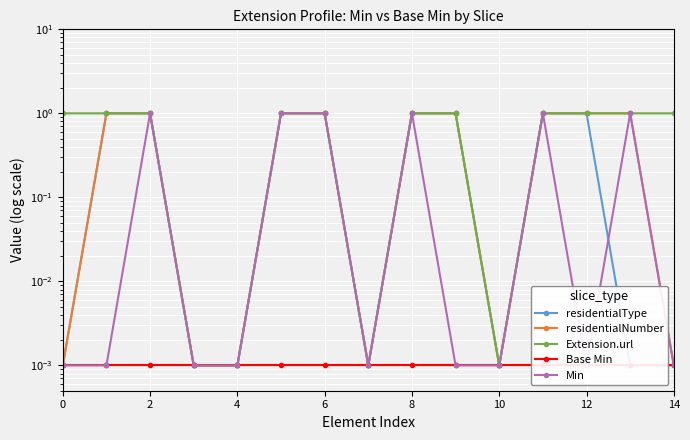

Reading left to right, list all the values displayed in this chart.

residentialType: 0.0	1.0	1.0	0.0	0.0	1.0	1.0	0.0	1.0	1.0	0.0	1.0	1.0	0.0	0.0
residentialNumber: 0.0	1.0	1.0	0.0	0.0	1.0	1.0	0.0	1.0	1.0	0.0	1.0	1.0	1.0	0.0
Extension.url: 1.0	1.0	1.0	0.0	0.0	1.0	1.0	0.0	1.0	1.0	0.0	1.0	1.0	1.0	1.0
Base Min: 0.0	0.0	0.0	0.0	0.0	0.0	0.0	0.0	0.0	0.0	0.0	0.0	0.0	0.0	0.0
Min: 0.0	0.0	1.0	0.0	0.0	1.0	1.0	0.0	1.0	0.0	0.0	1.0	0.0	1.0	0.0